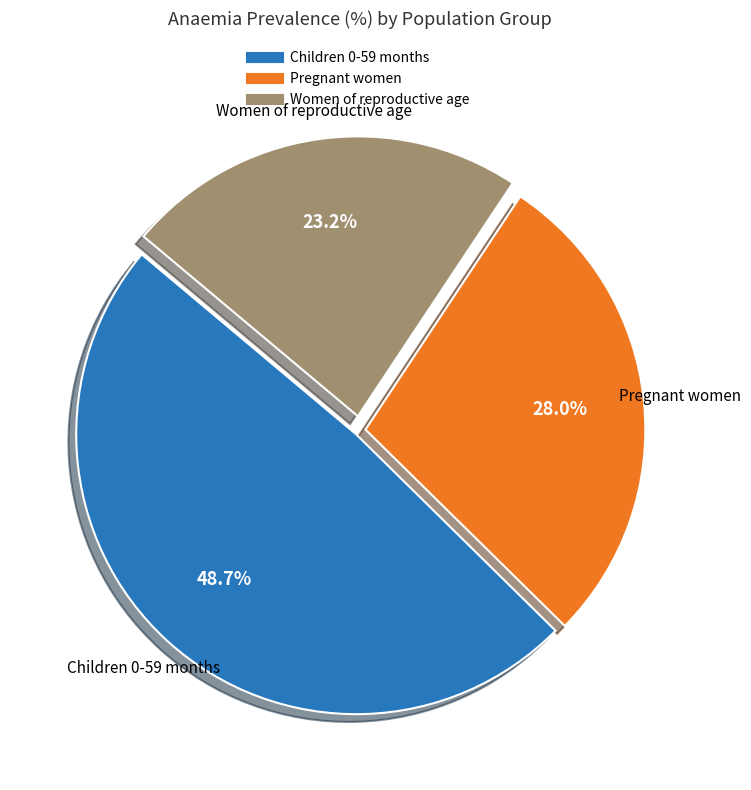

Does any single category account for the majority?

No